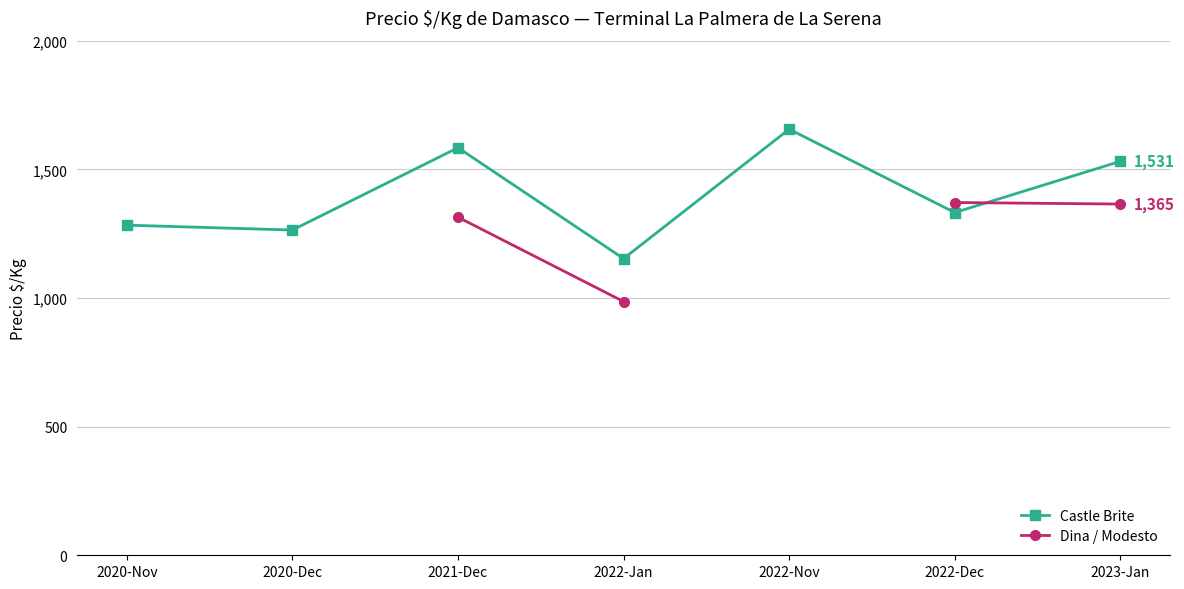

Is this an area chart (filled region under the line)?

No